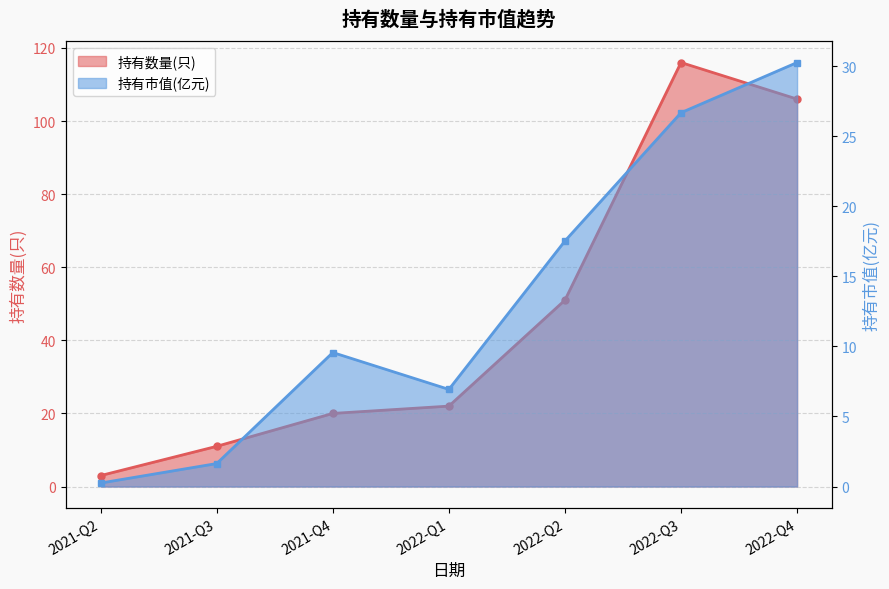

True or false: 持有市值(亿元) and 持有数量(只) intersect in this chart.

False